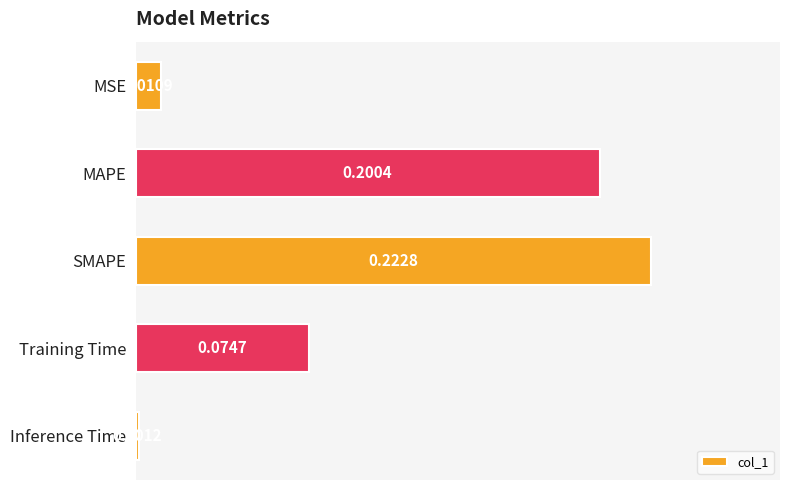

Which category has the lowest value across all series?

Inference Time